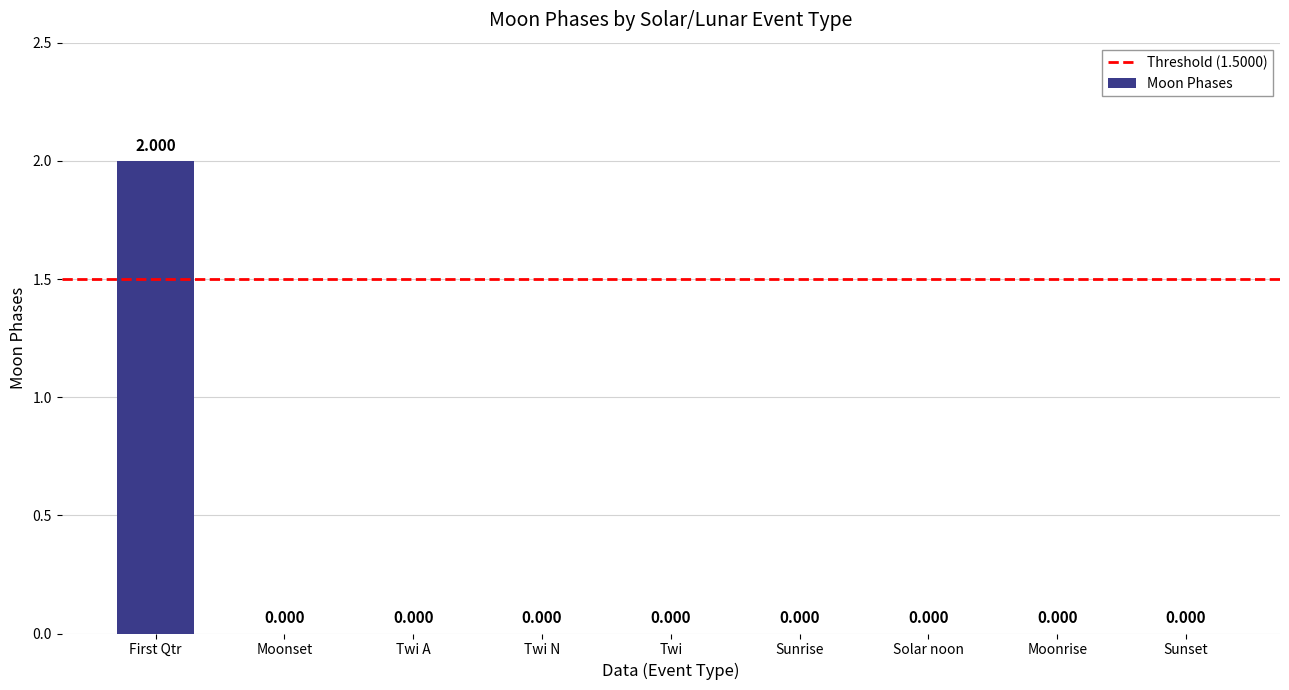

Which label corresponds to the largest value in the chart?

First Qtr